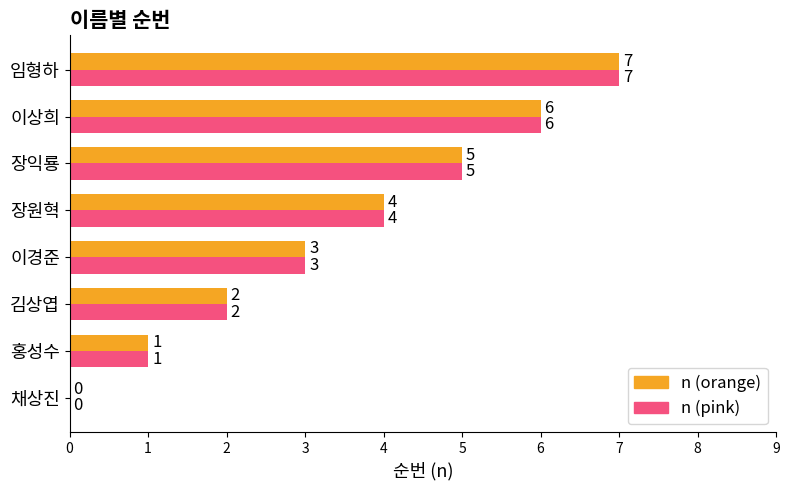

At which label does n (pink) reach its peak?

임형하